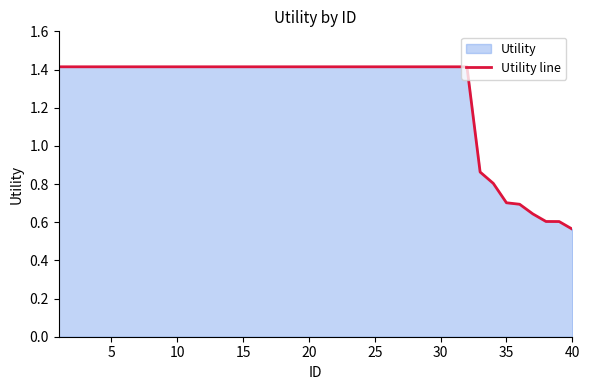

Where is the data nearest to the value 0?

40